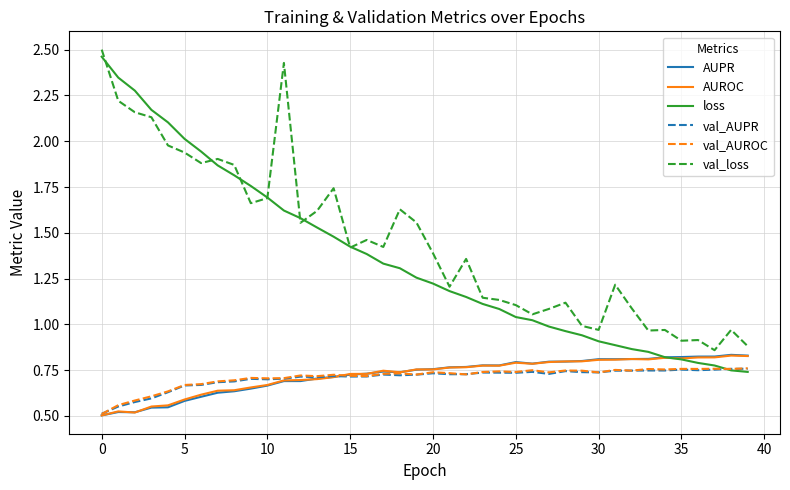

Which series has the largest range (max minus min)?

loss